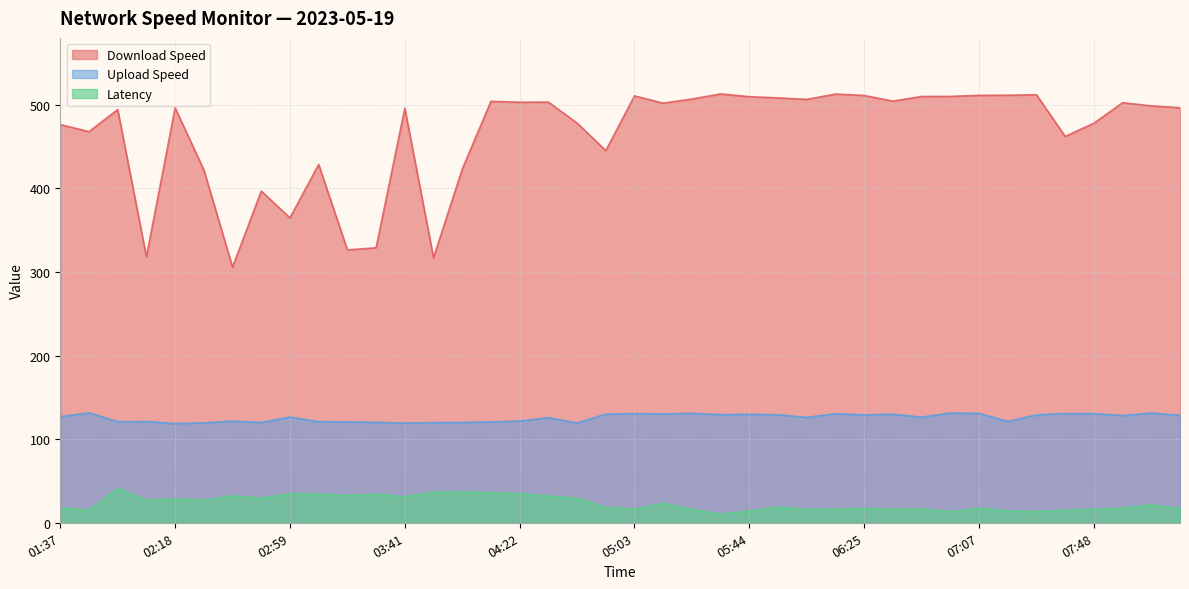

At which category does upload_speed reach its first local peak?

01:47